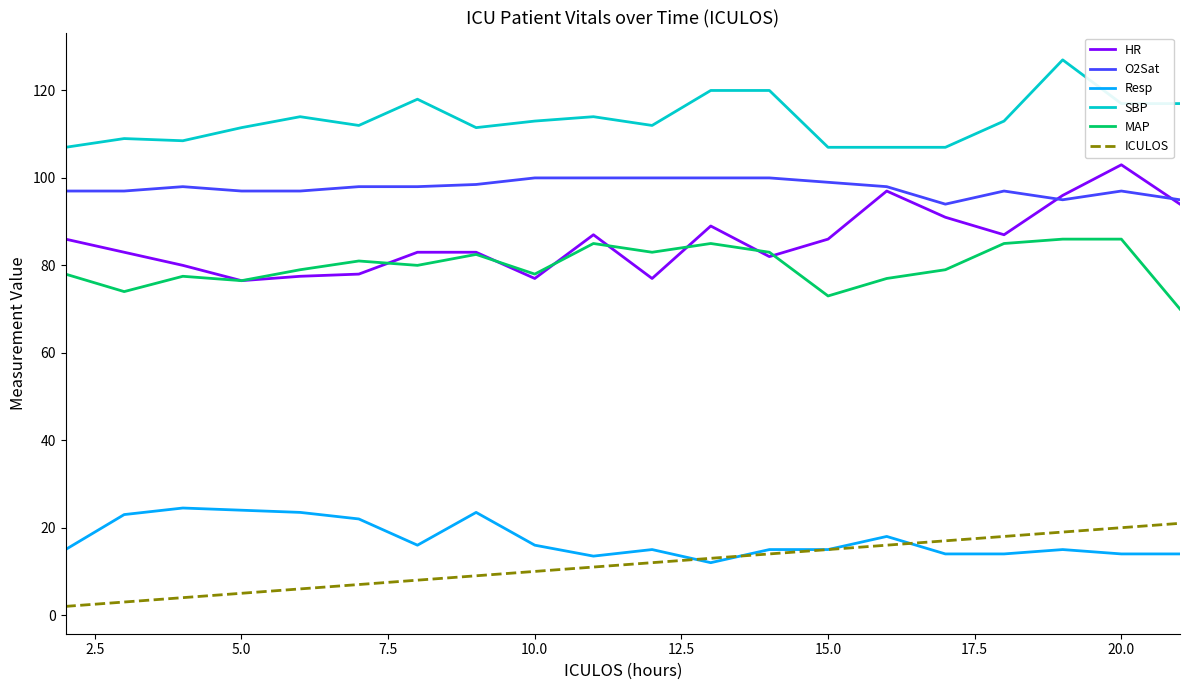

Count the number of data series in this chart.

6